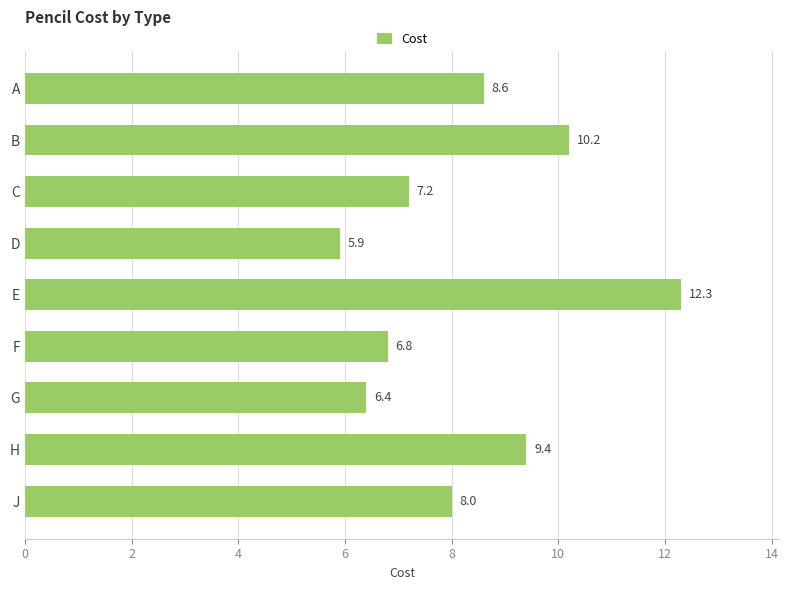

Is it true that the value at J is 8.0?

True